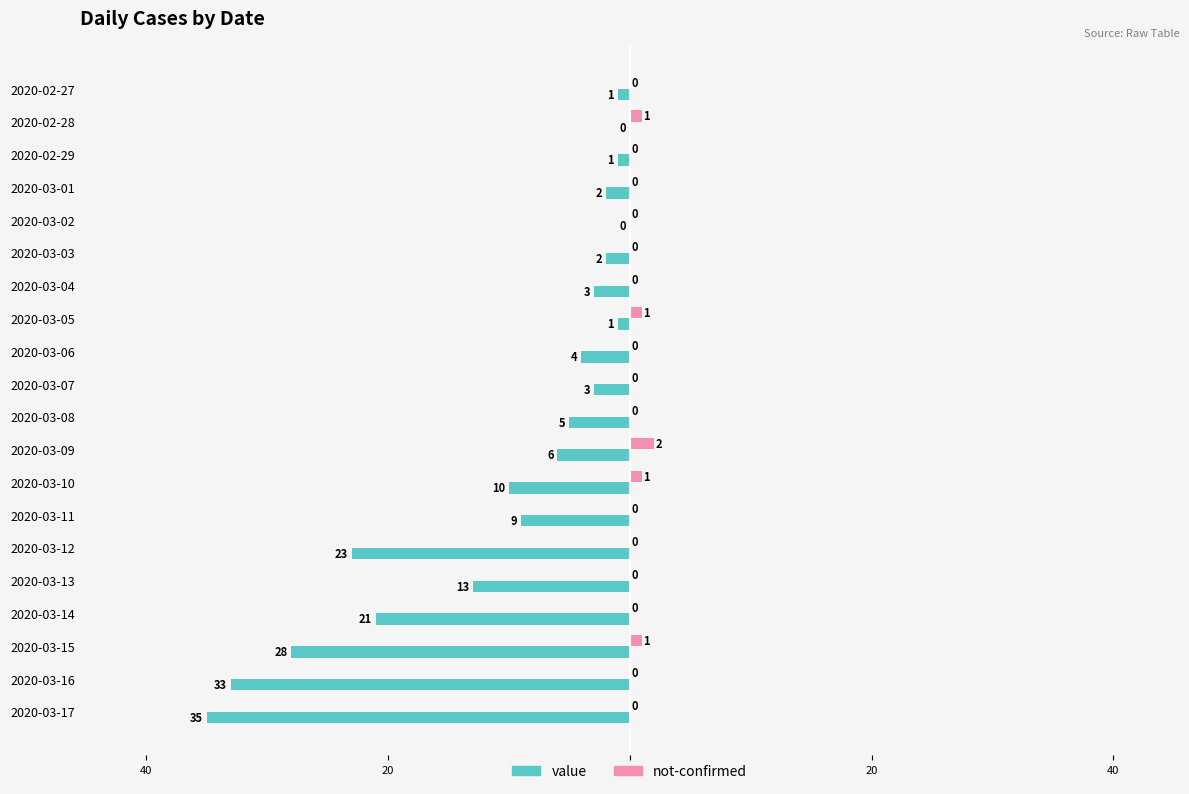

What are all the series names shown in the legend?

value, not-confirmed